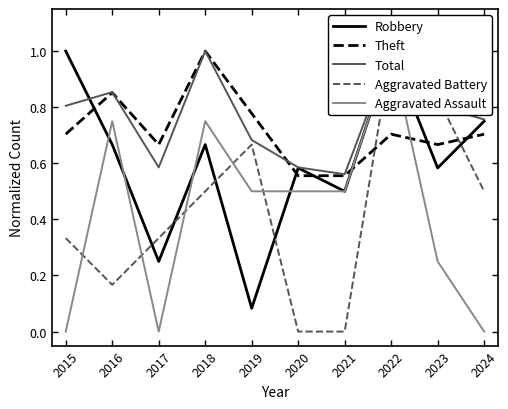

What is the difference between the maximum and minimum values in the Robbery series?

0.9